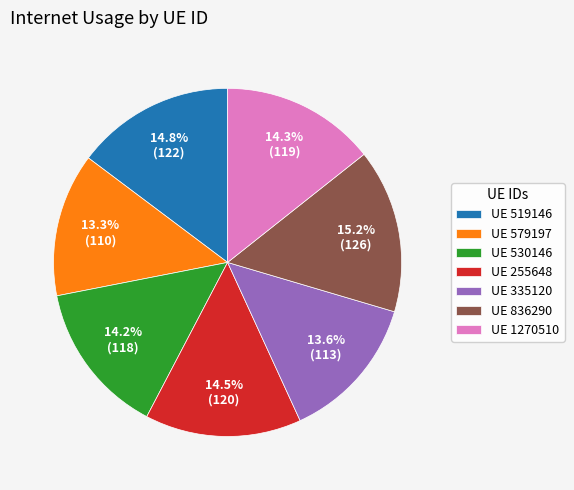

Between UE 1270510 and UE 579197, which is larger?

UE 1270510